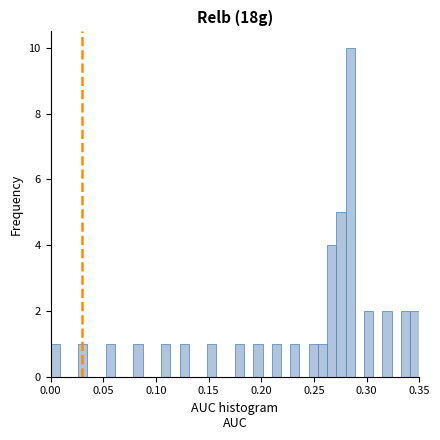

Read against the x-axis, roughly where is the centre of the tallest bar?

0.285